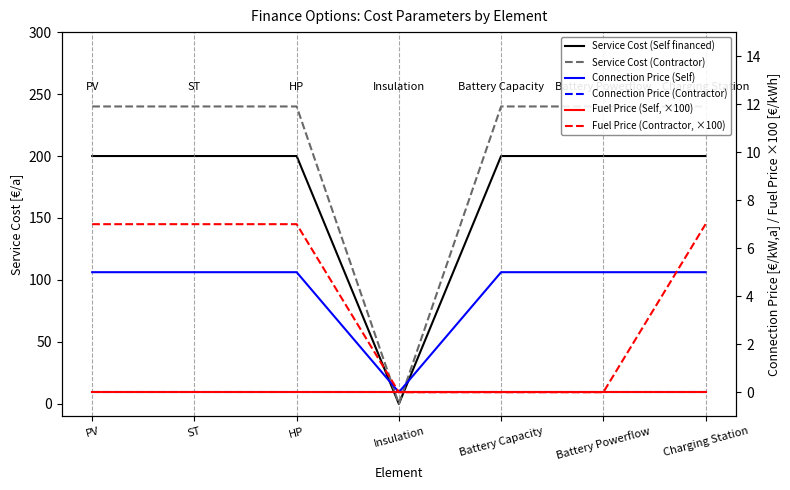

Read the Service Cost (Contractor) value at ST.

240.0